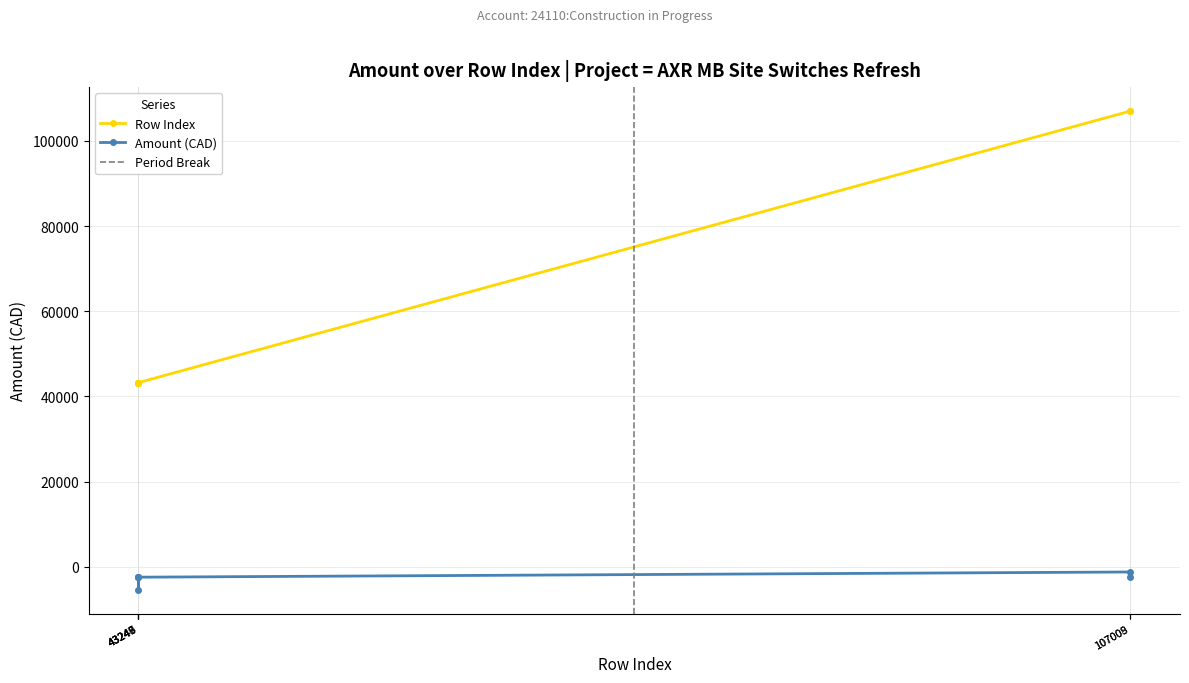

What is the value of the Row Index point at the 4th from the left?

43249.0